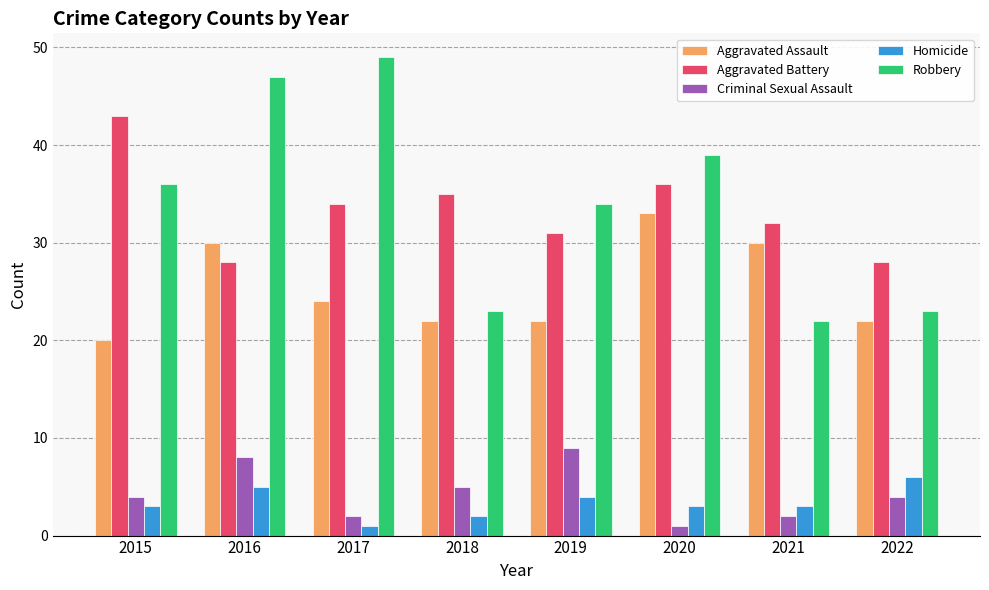

What is the difference between the maximum and minimum values in the Criminal Sexual Assault series?

8